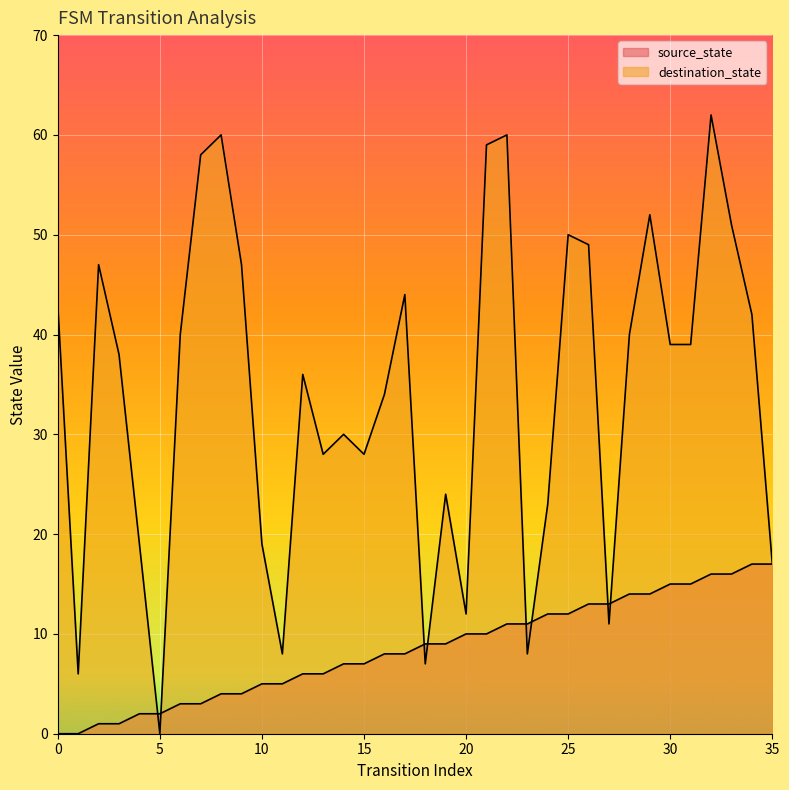

True or false: source_state has more than 0 interior local peaks.

False